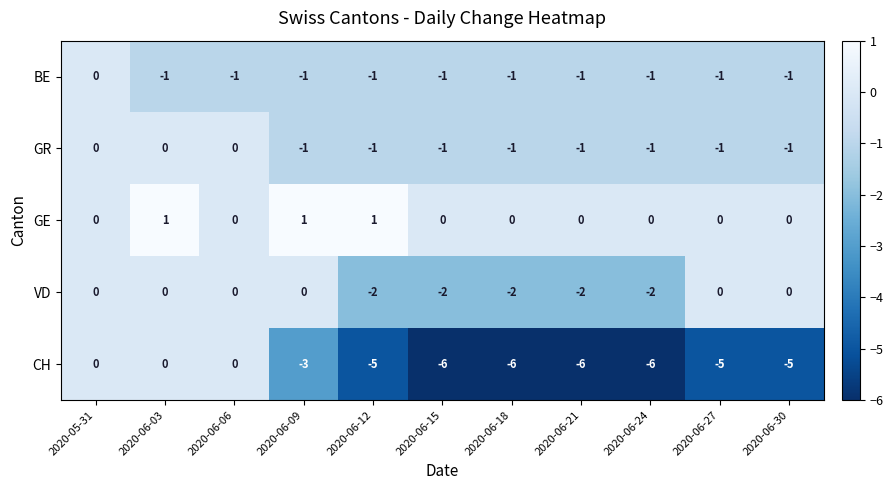

The value of GR at 2020-06-12 is -1. True or false?

True